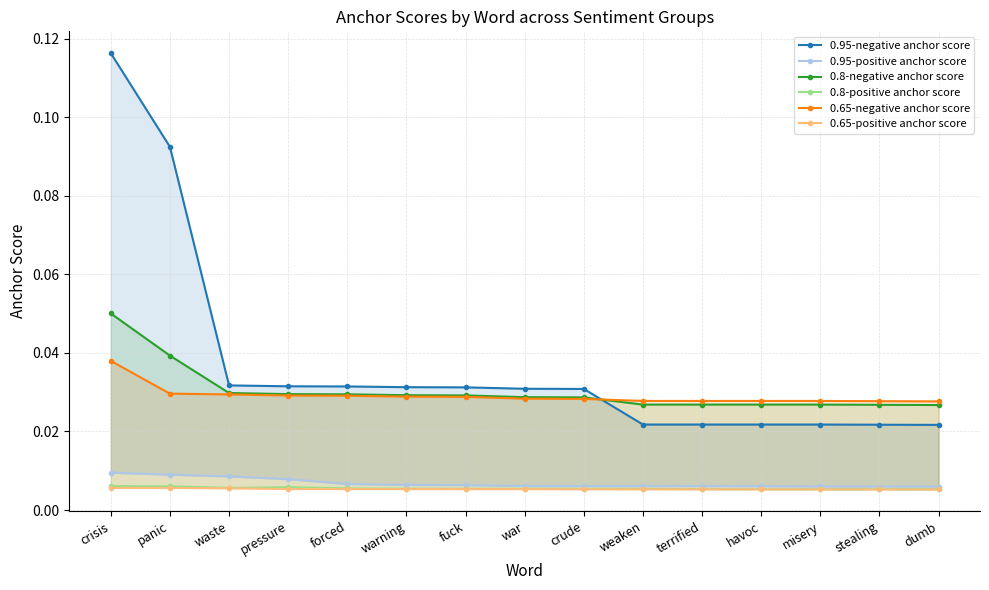

True or false: 0.65-negative anchor score has more than 0 points higher than both neighbors.

False